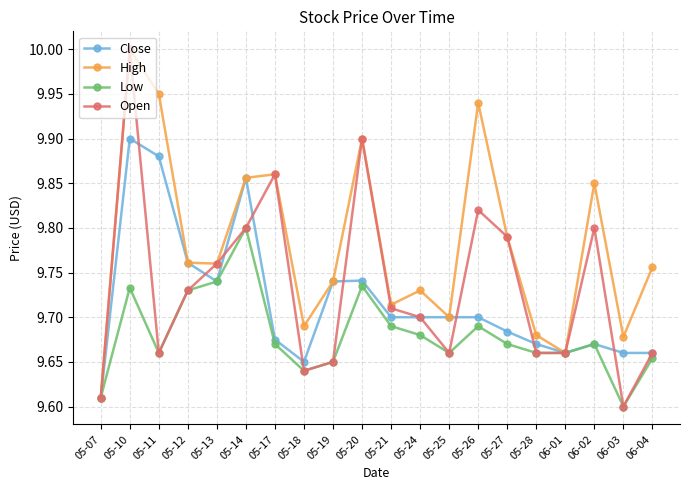

What is the sum of the Low values at 05-18 and 05-25?

19.3